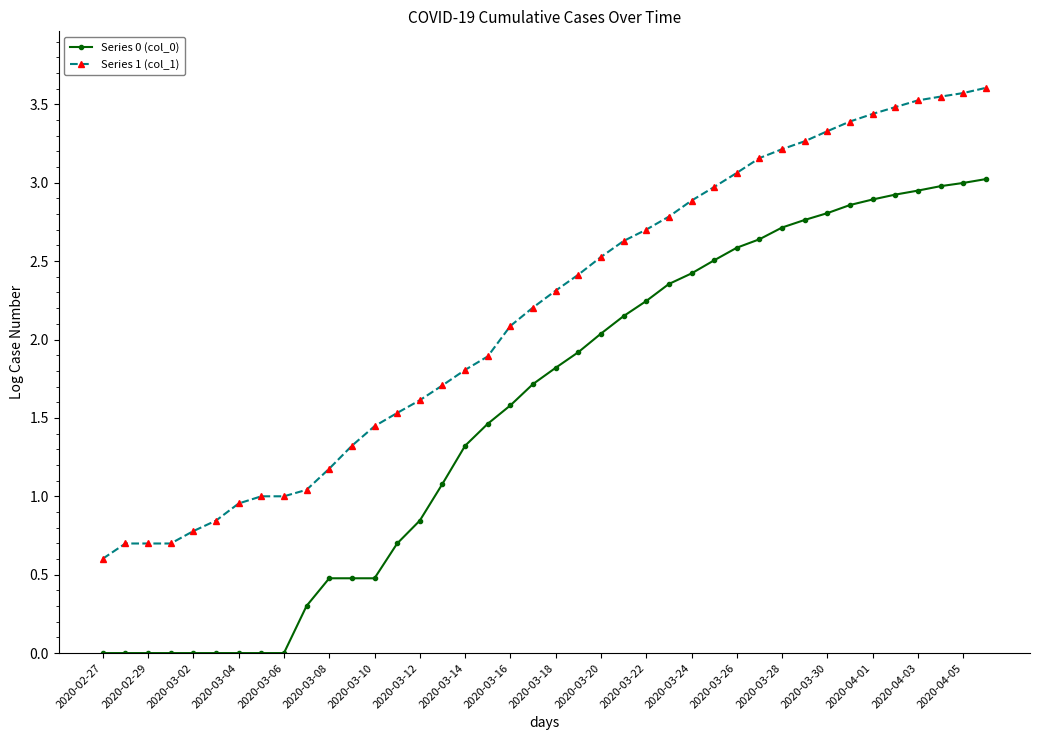

Which series has the largest total across all categories?

Series 1 (col_1)